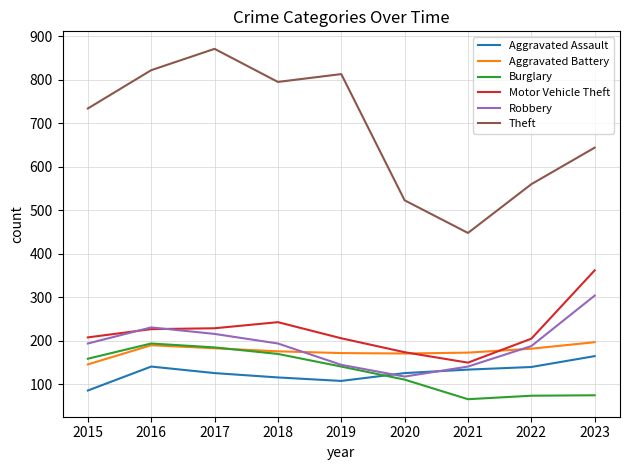

The value of Theft at 2015 is 734. True or false?

True